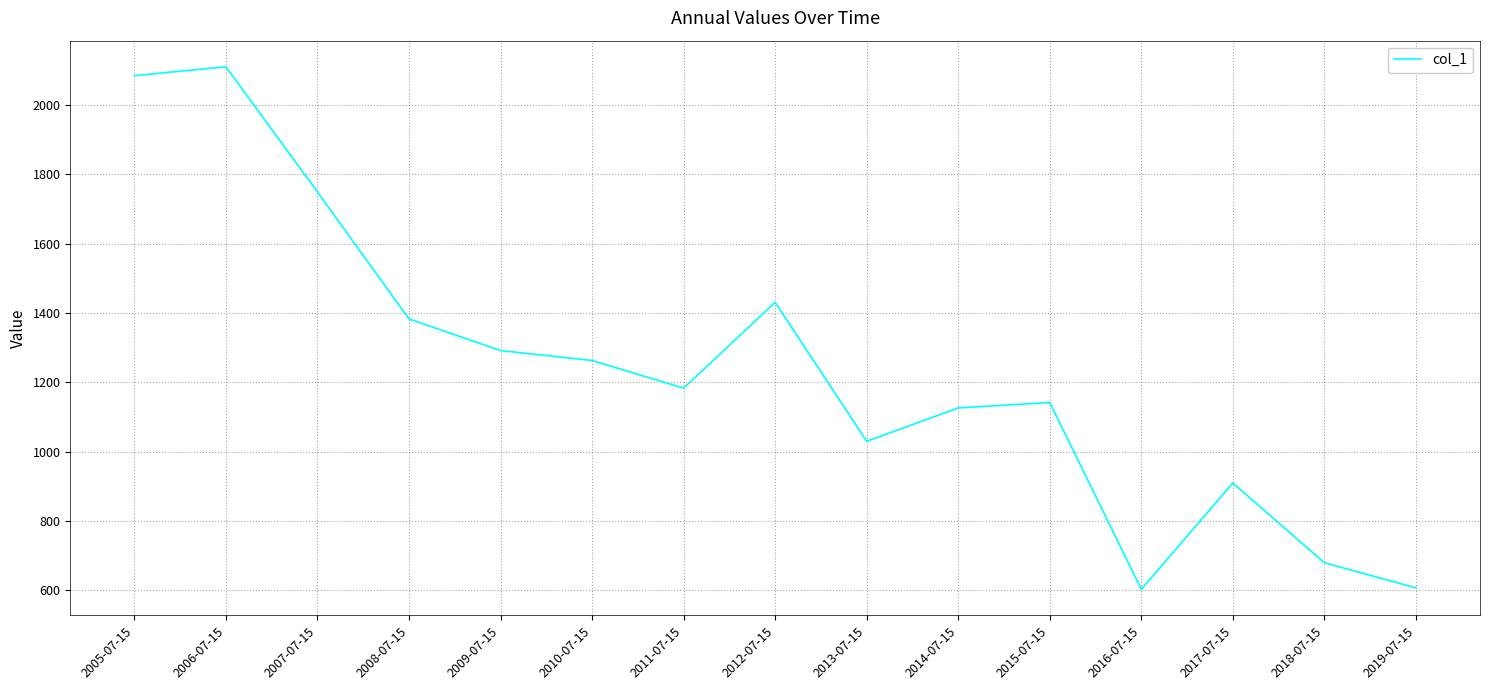

What is the ratio of the value at 2013-07-15 to the value at 2006-07-15?

0.5